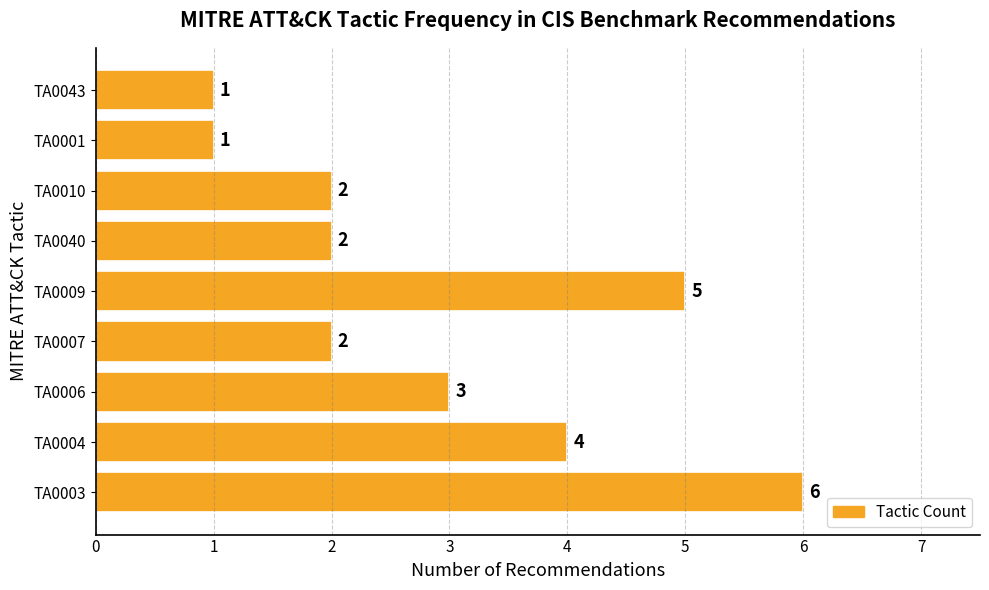

What is the greatest value displayed?

6